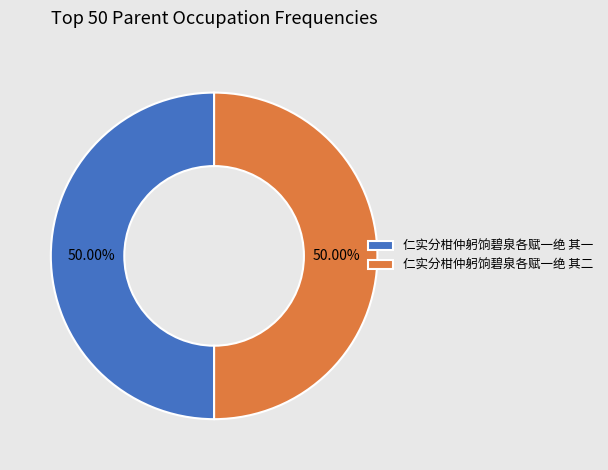

Combined, what portion of the pie is 仁实分柑仲躬饷碧泉各赋一绝 其一 and 仁实分柑仲躬饷碧泉各赋一绝 其二?

100.0%